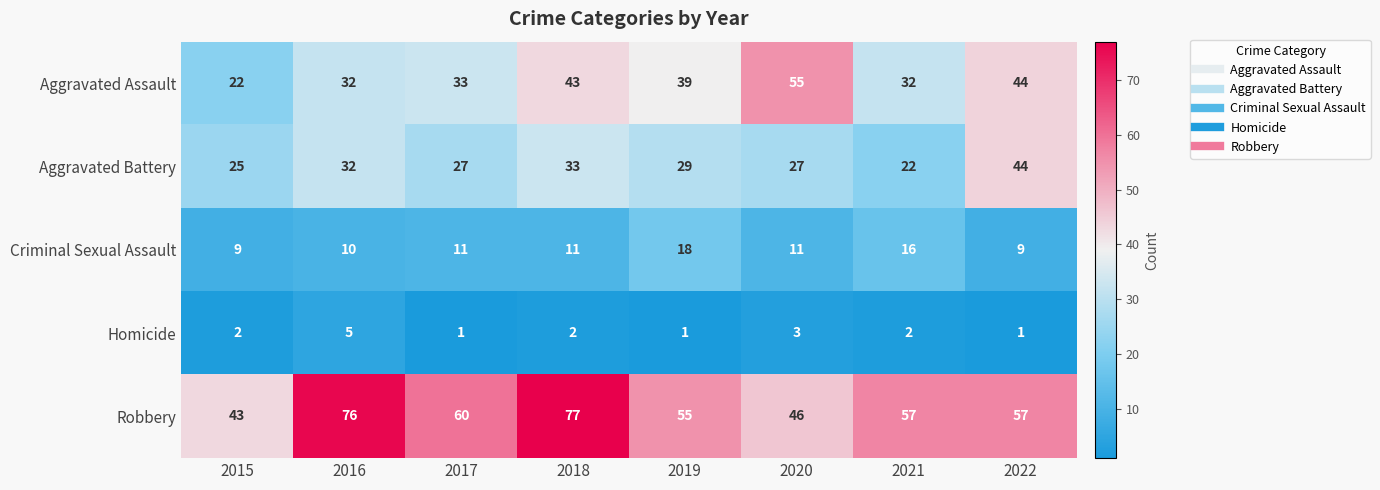

What is the difference between the second highest and minimum values in the Aggravated Assault series?

22